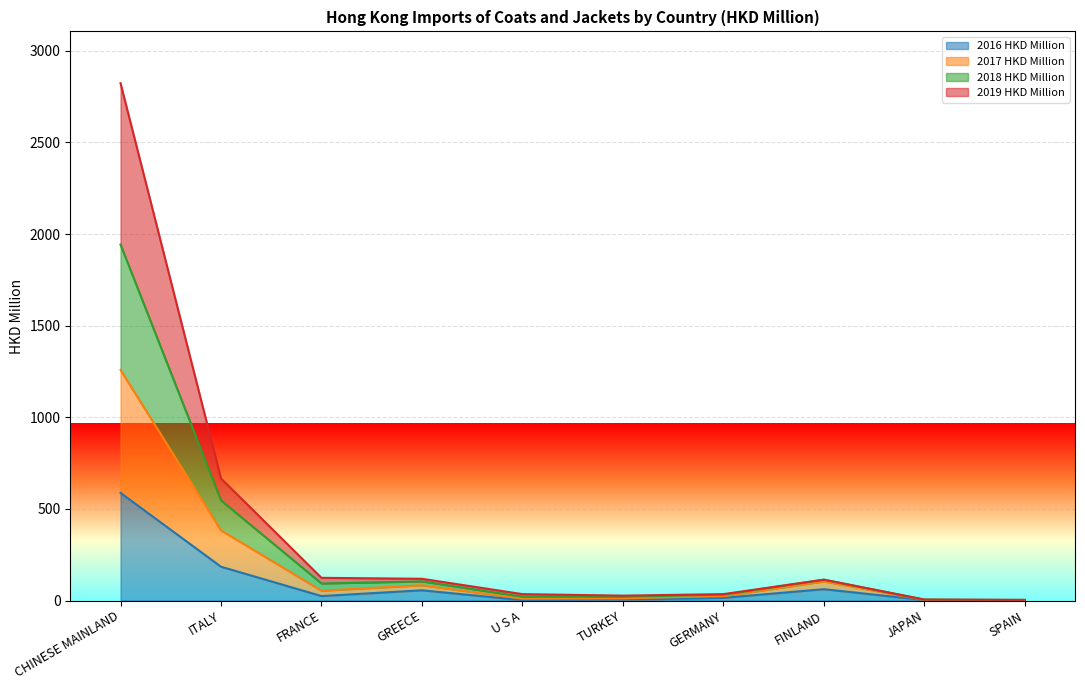

What is the maximum value for 2016 HKD Million?

587.5